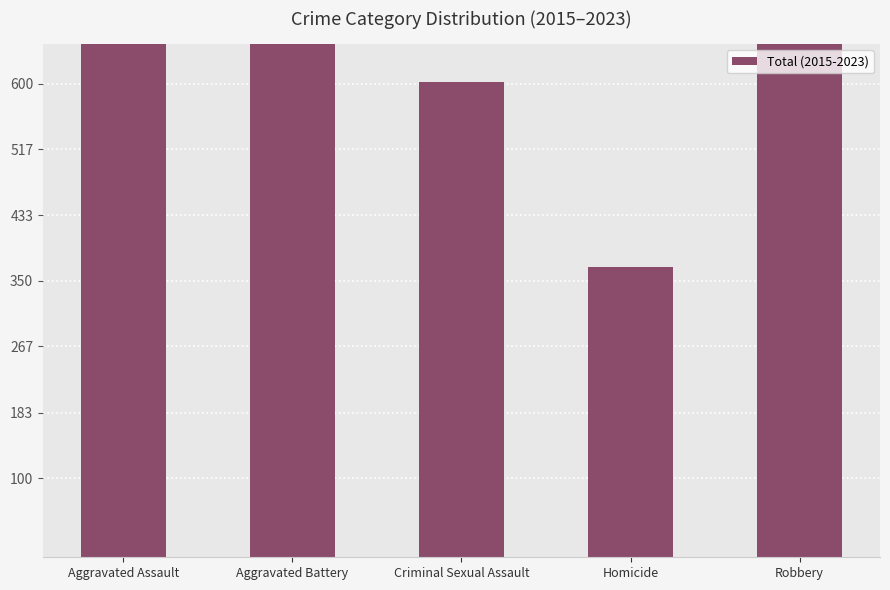

What is the ratio of the value at Aggravated Battery to the value at Homicide?

9.4